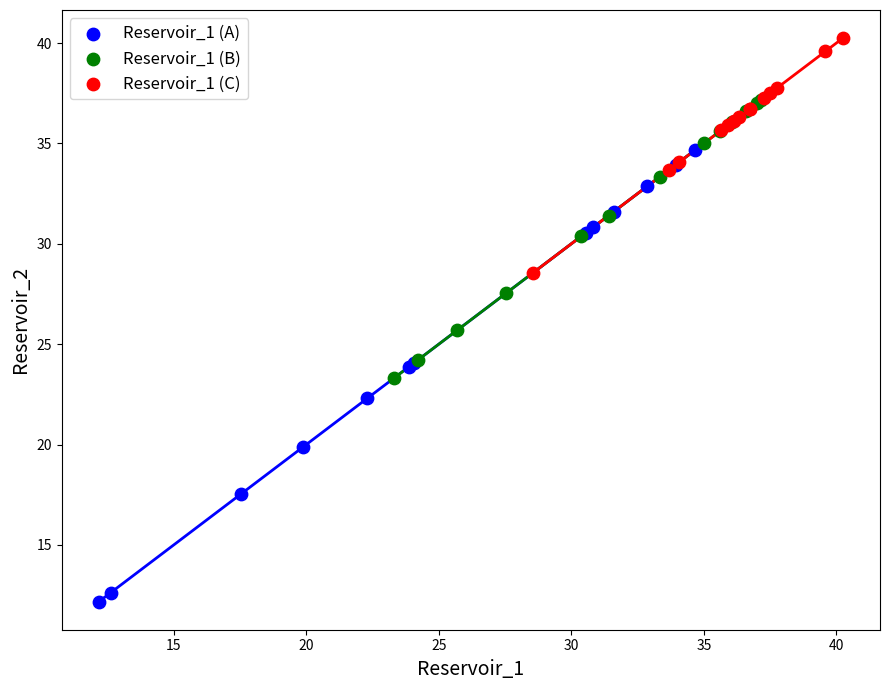

Which series has the widest spread of Y values?

Reservoir_1 (A)